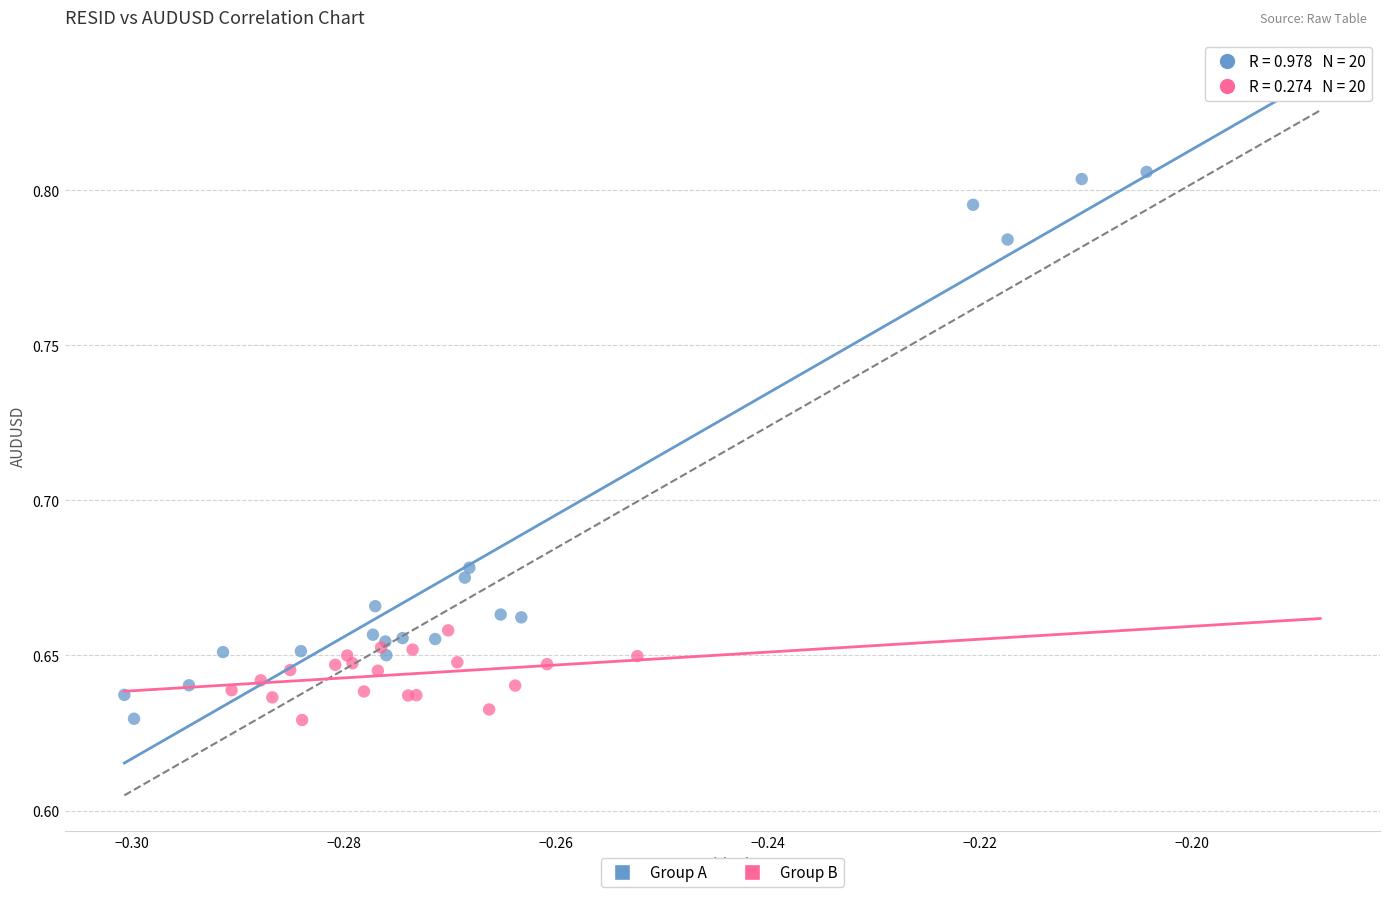

Which series contains the highest Y value?

Group A